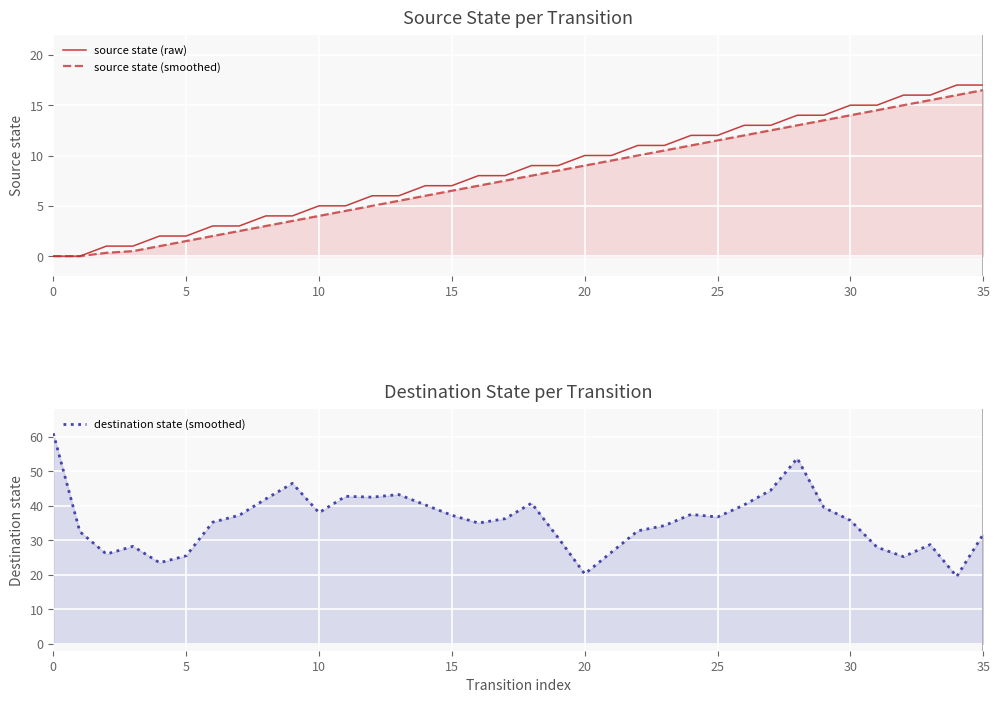

How many positive values does the source state (smoothed) series have?

34